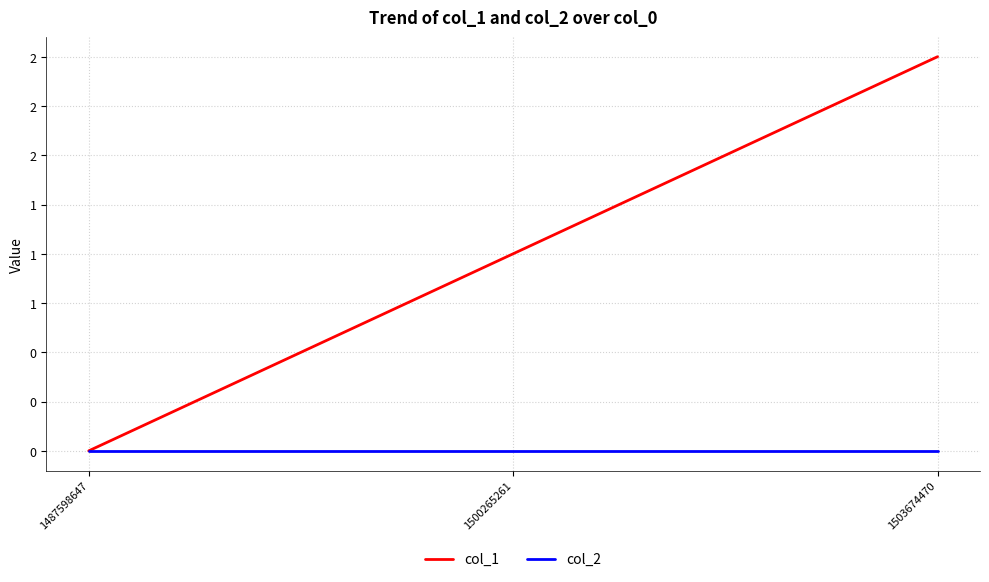

Rank the categories by col_1 value from lowest to highest.

1487598647, 1500265261, 1503674470